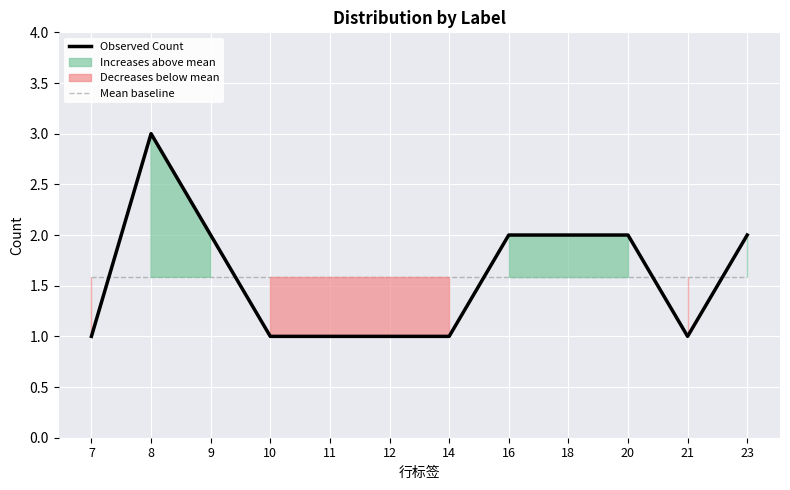

The Observed Count series shows 0.4 at 11. True or false?

False